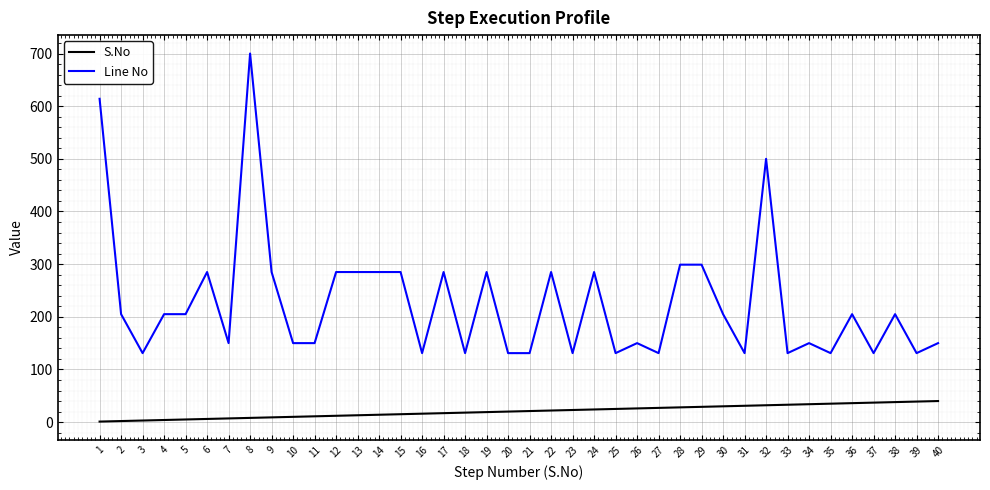

What is the maximum value for Line No?

700